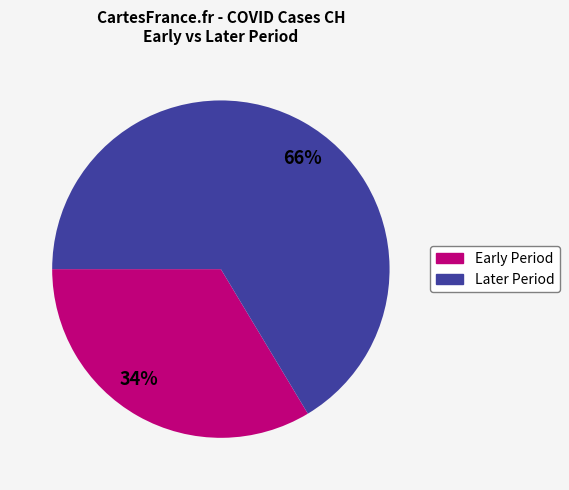

Approximately how many times larger is the value at 34% compared to 66%?

0.5